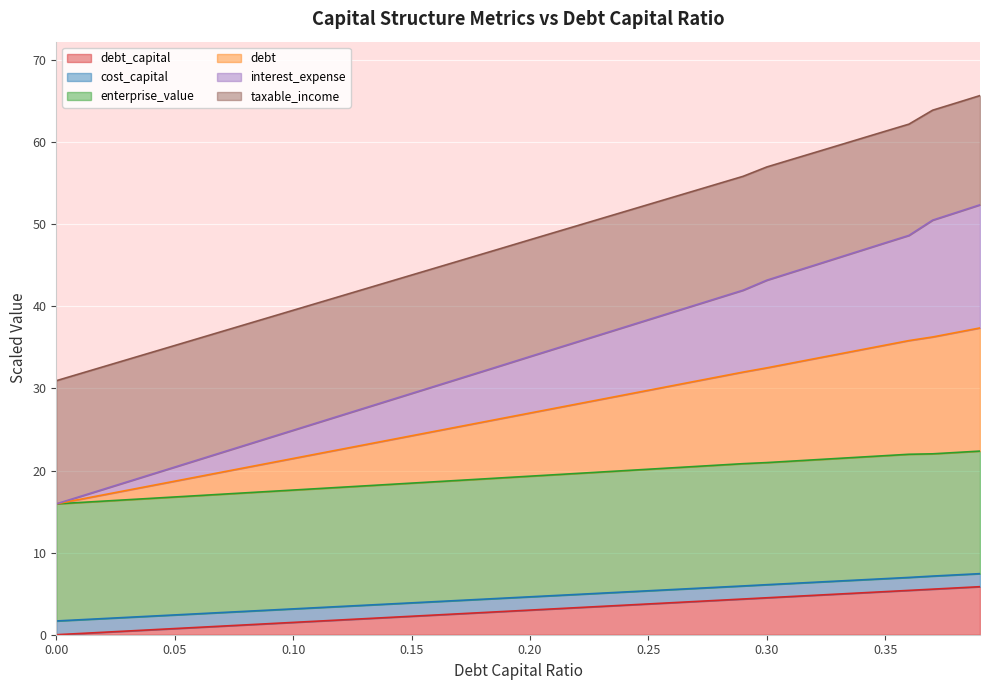

How many series are shown in this chart?

6